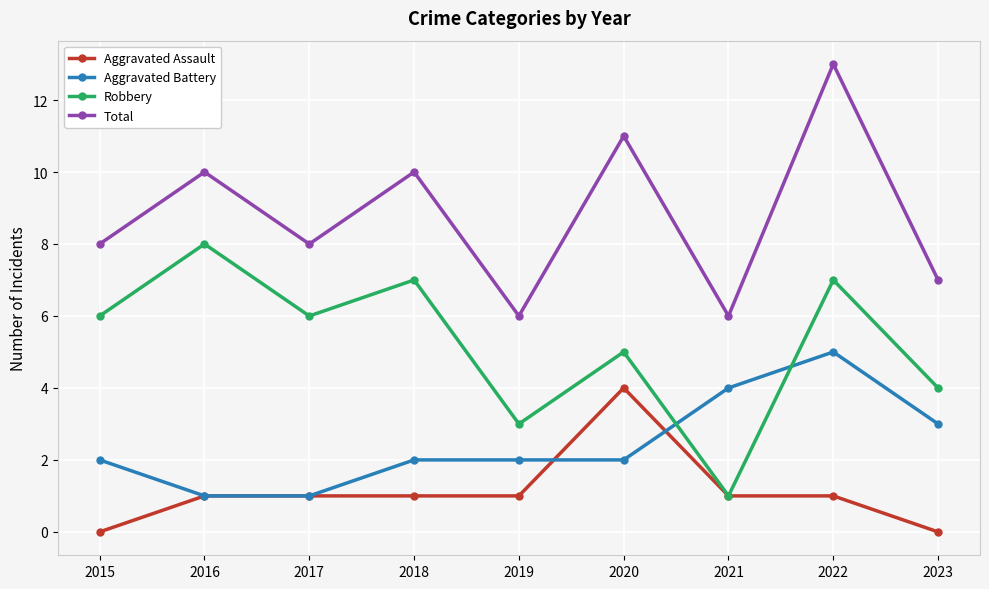

True or false: Total and Aggravated Battery cross at least once.

False